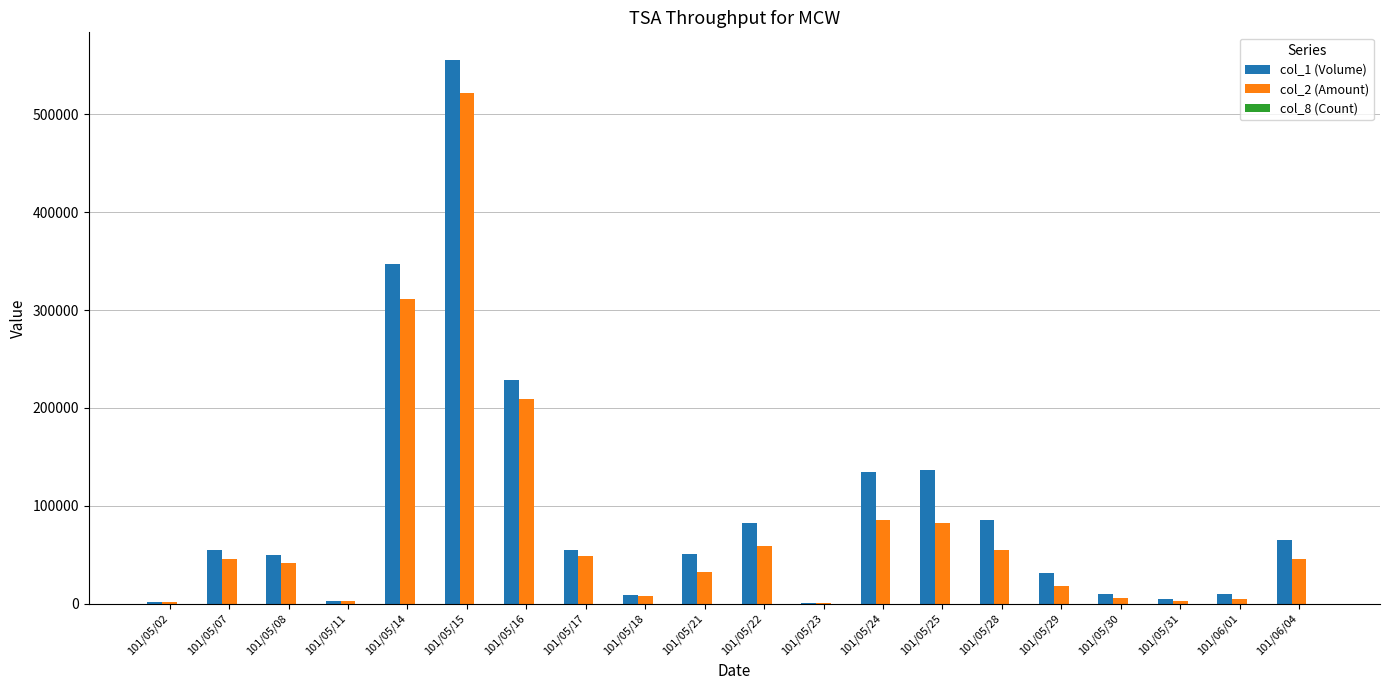

At which category does the chart reach its peak across all series?

101/05/15